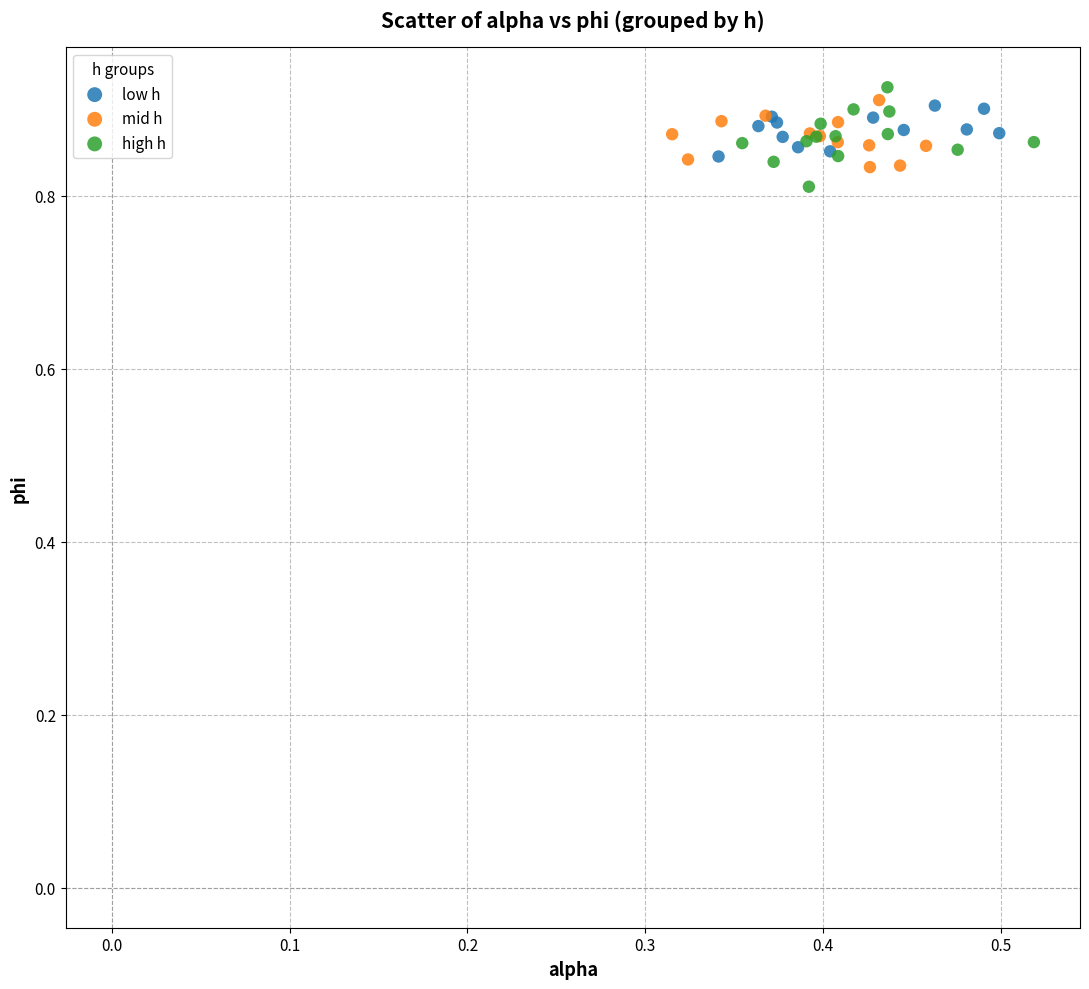

What are all the series names shown in the legend?

low h, mid h, high h